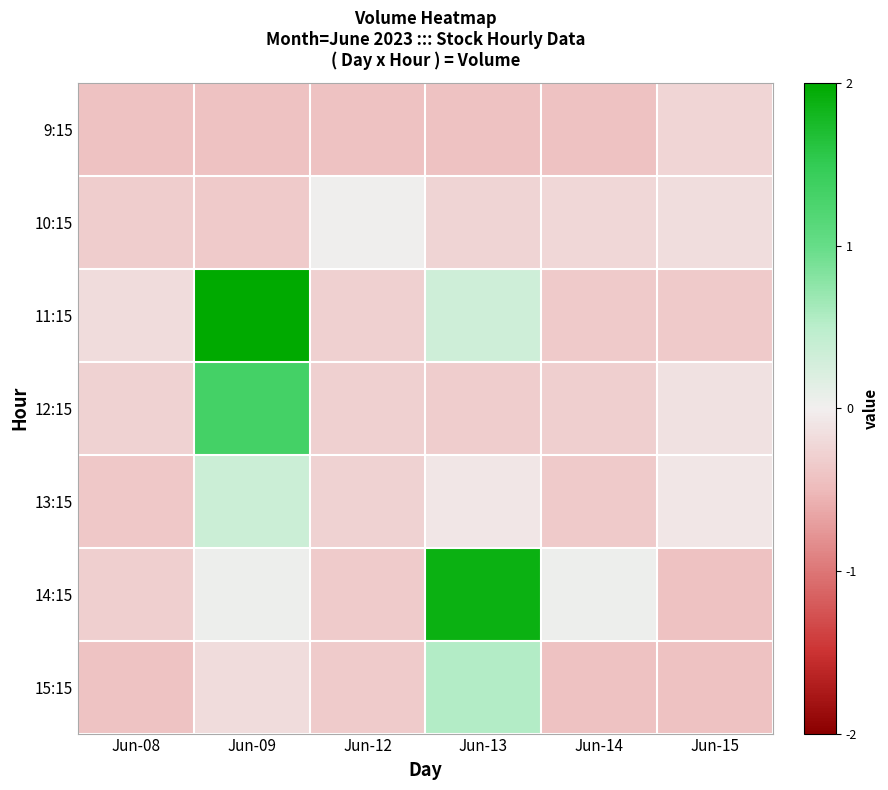

Between Jun-15 and Jun-08, which is larger?

Jun-15